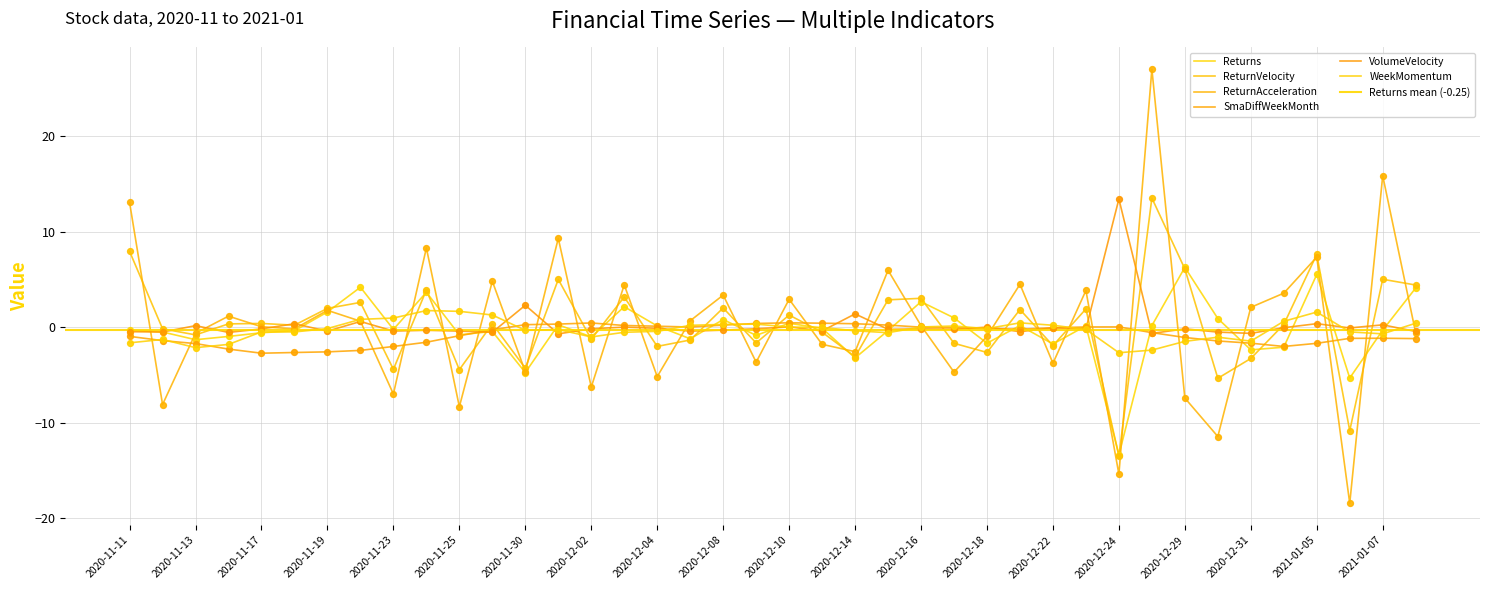

Which series has the largest Y range (max minus min)?

ReturnAcceleration